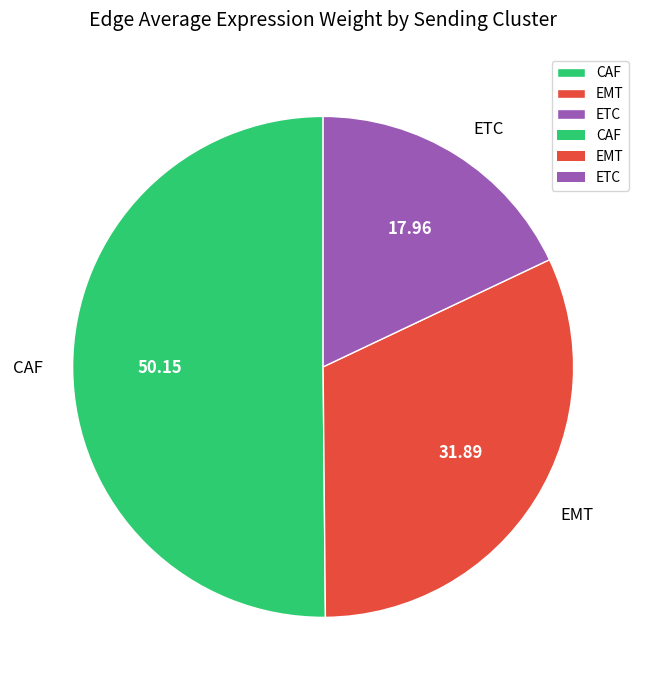

What is the smallest slice in the pie chart?

ETC